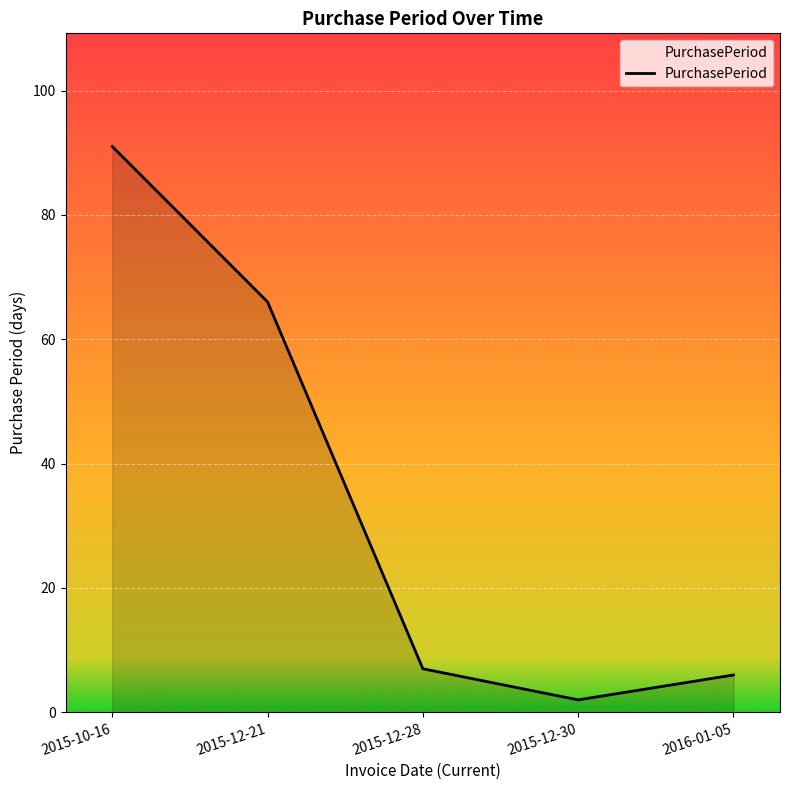

True or false: there are more than 2 points higher than both neighbors.

False